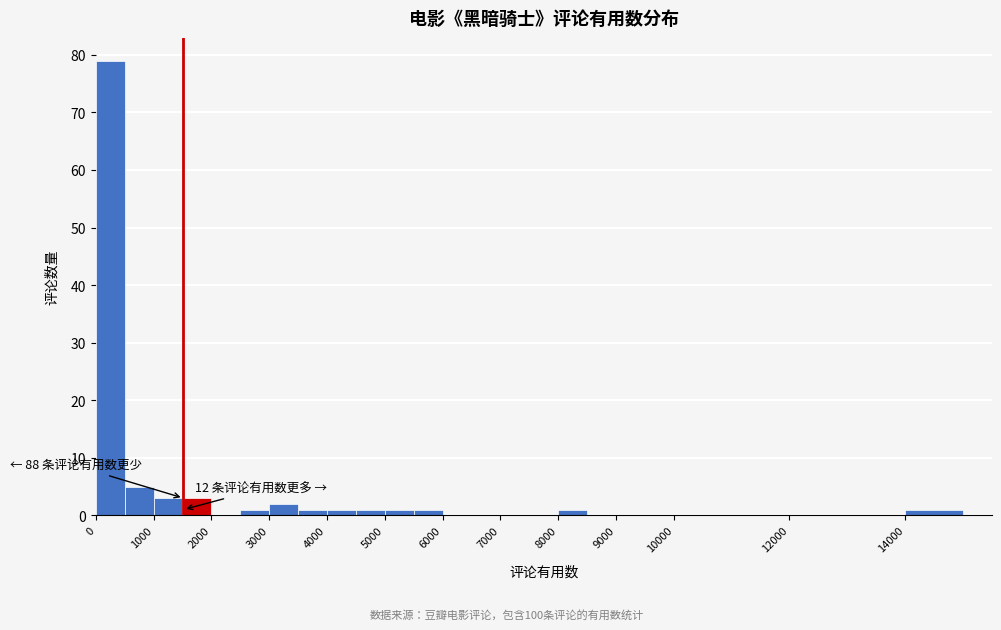

Which range on the x-axis has the tallest bar?

0 to 500